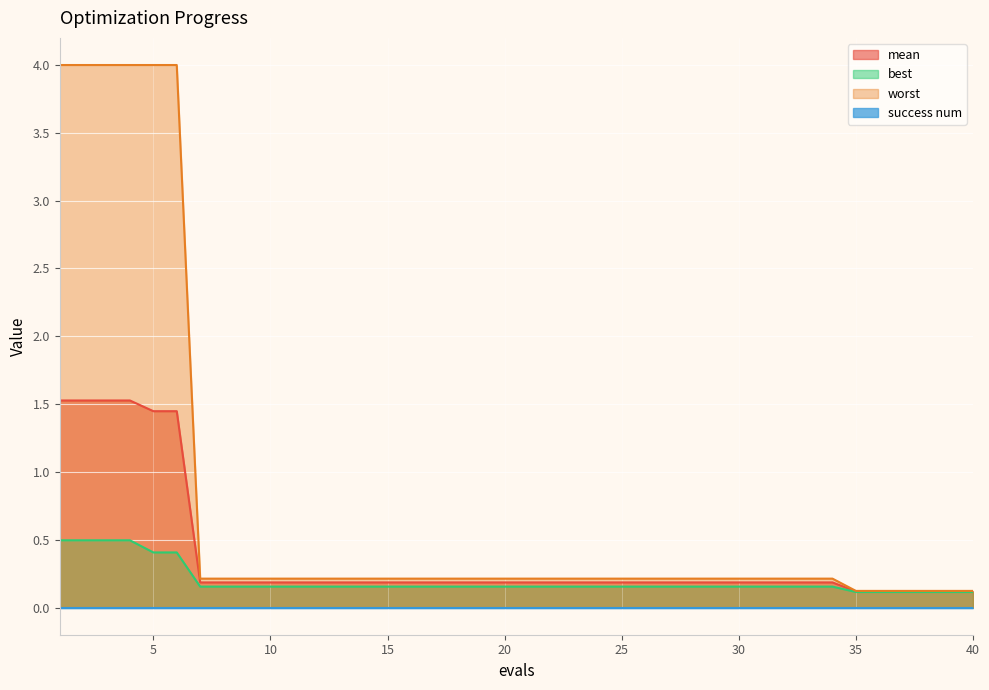

The value of worst at 21 is 0.2. True or false?

True